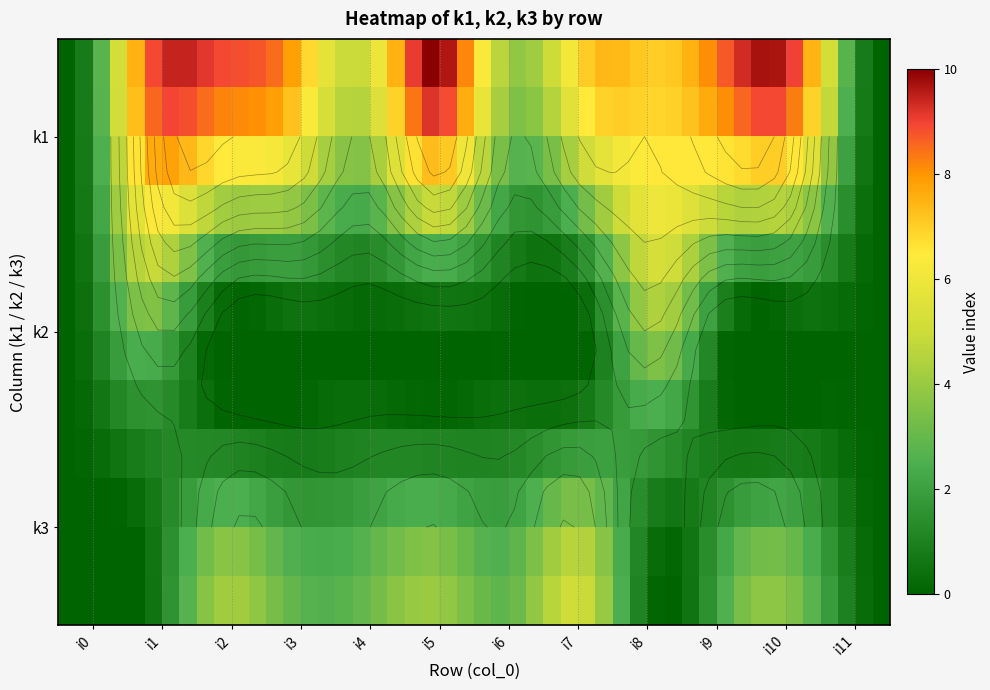

Is the value of i1 at i1 greater than the value of i9 at i0?

No